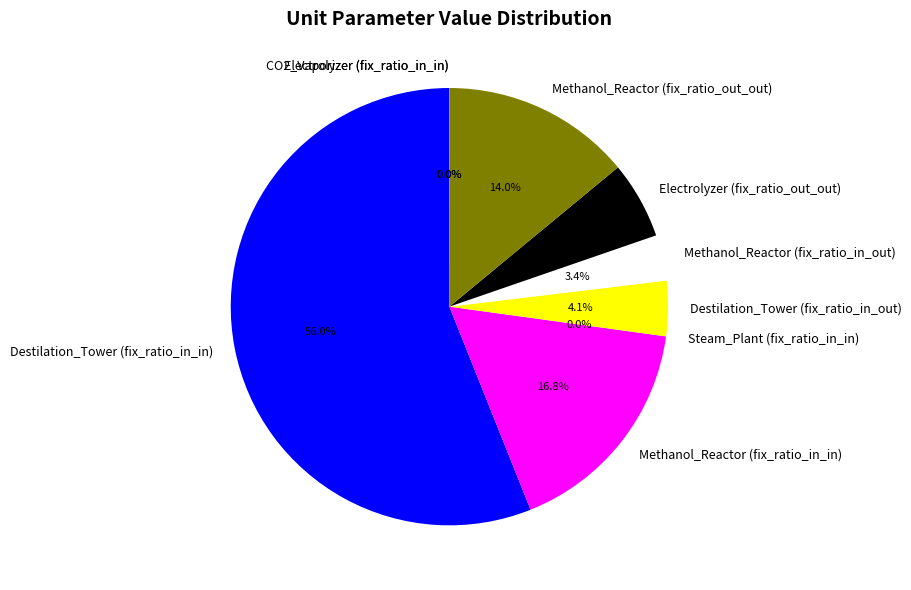

Does Electrolyzer (fix_ratio_out_out) represent more than half of the total?

No